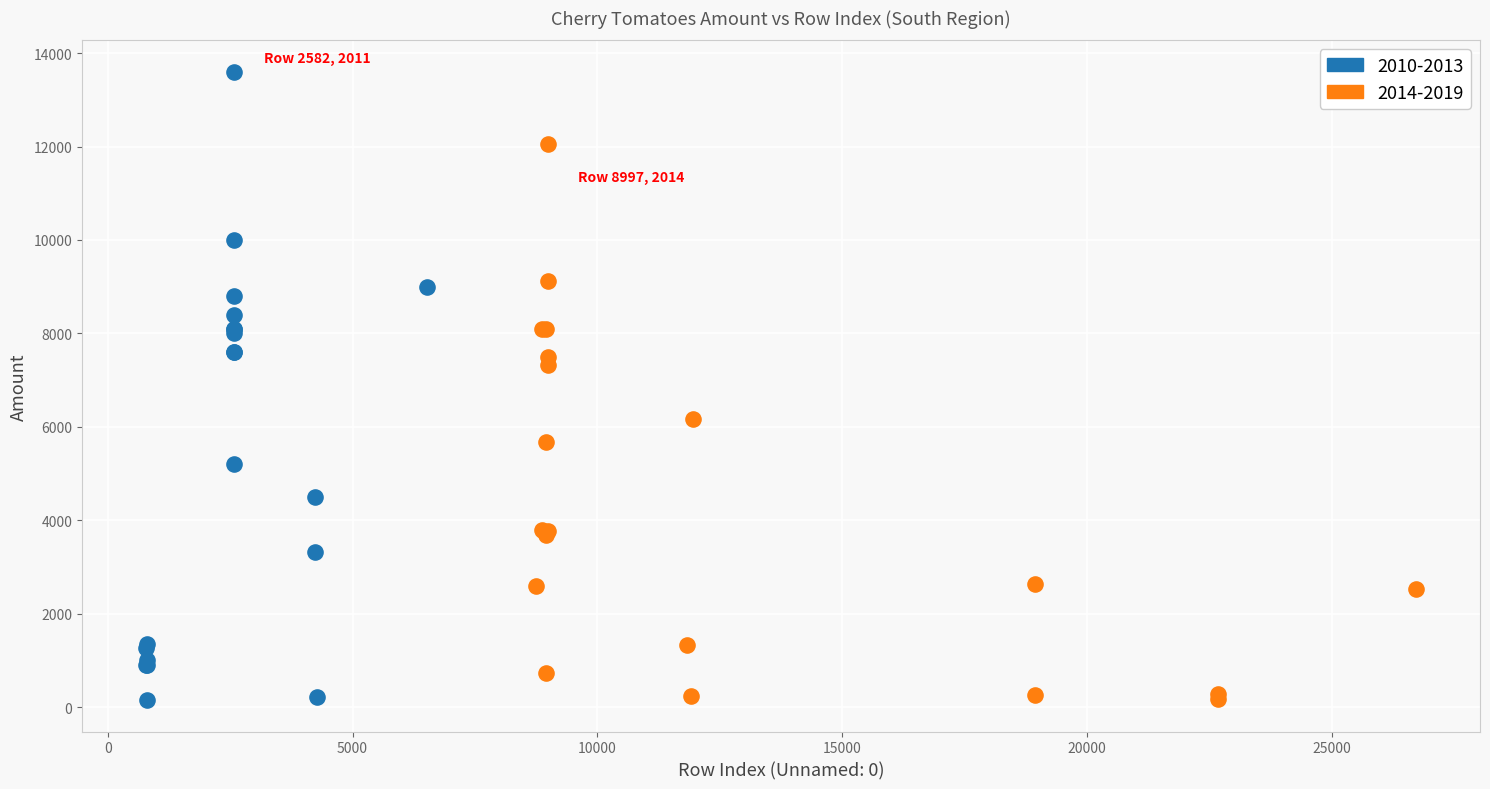

Which series contains the highest Y value?

2010-2013